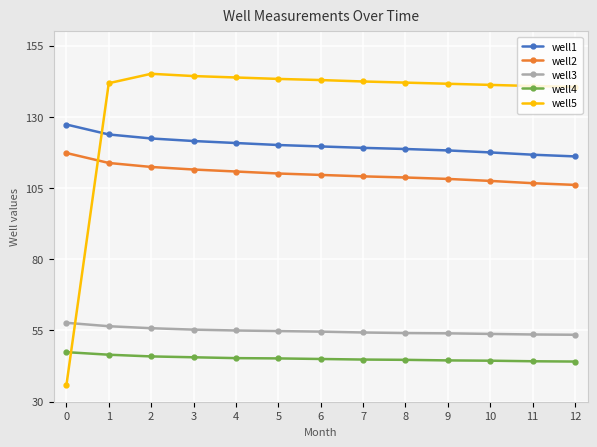

What is the difference between the highest and lowest values at 6?

97.9